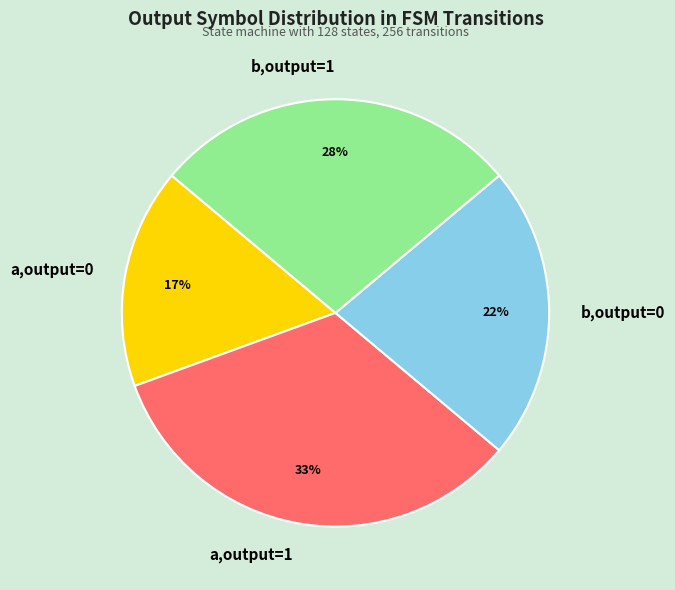

To the nearest percent, what is the average slice percentage?

25%